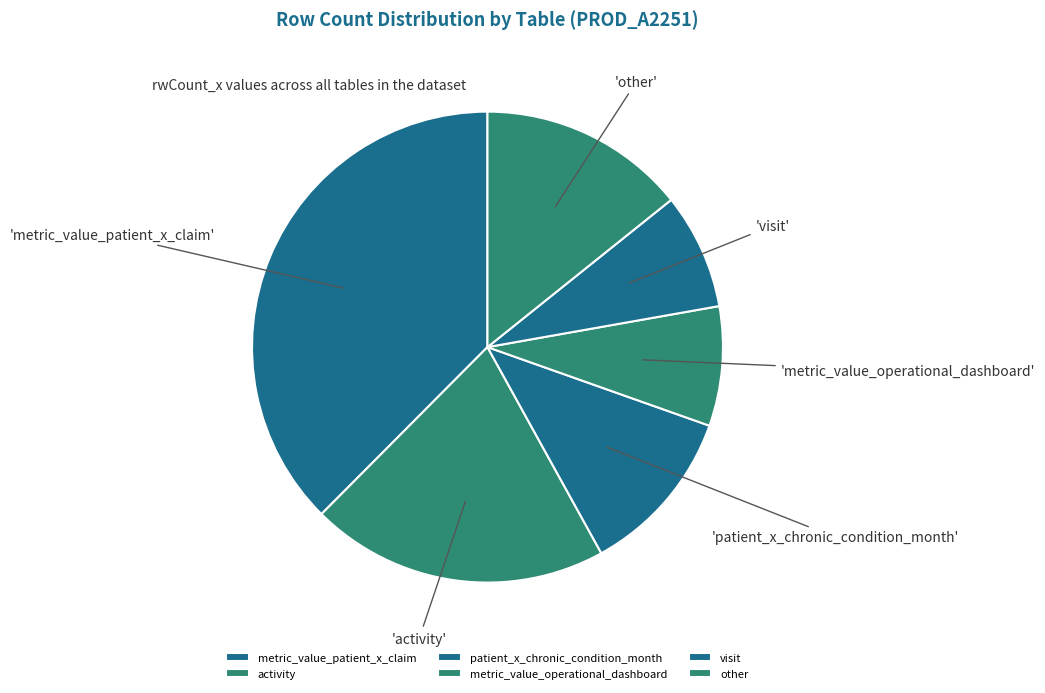

How many segments does this pie chart have?

6